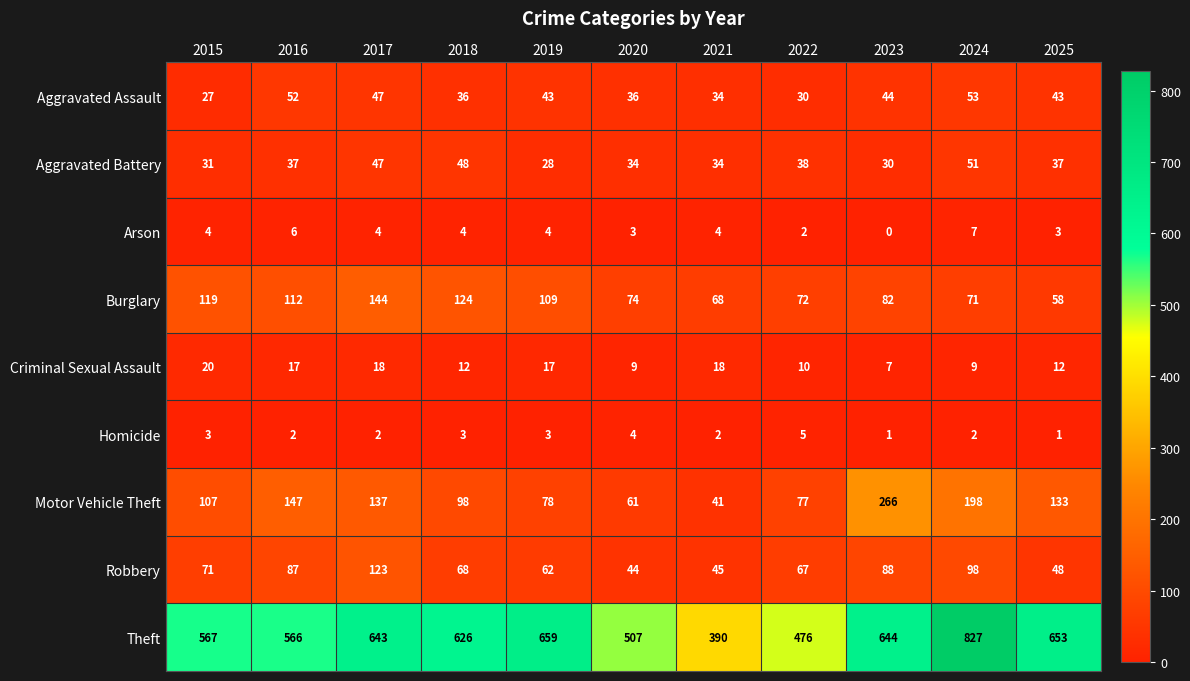

What is the difference between the Burglary values at 2024 and 2020?

3